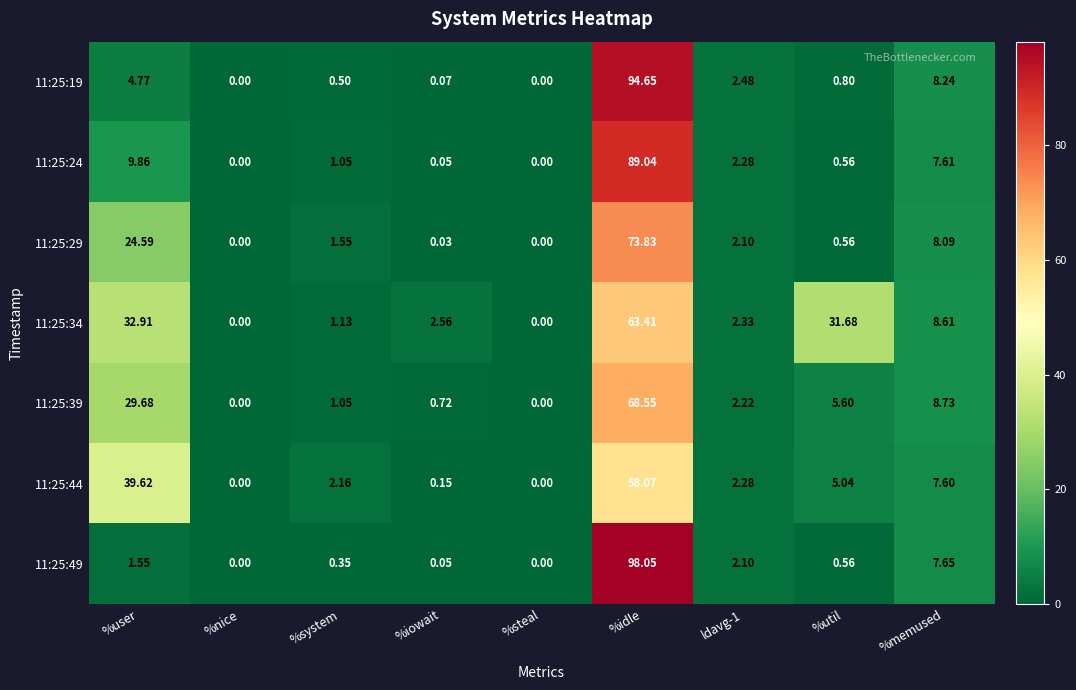

Which series has the widest spread of values?

11:25:49